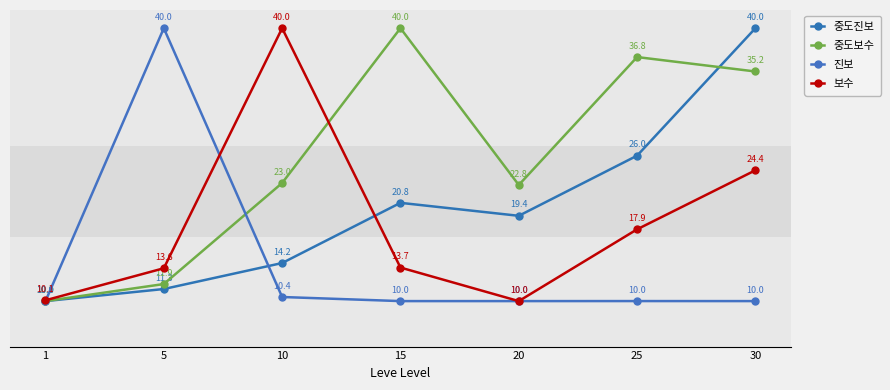

How many interior local valleys does the 중도진보 series have?

1